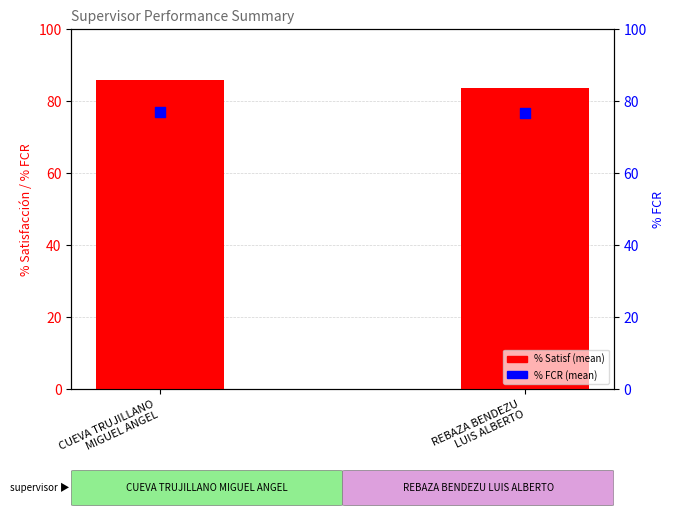

Which series has the widest spread of Y values?

% Satisf (mean)